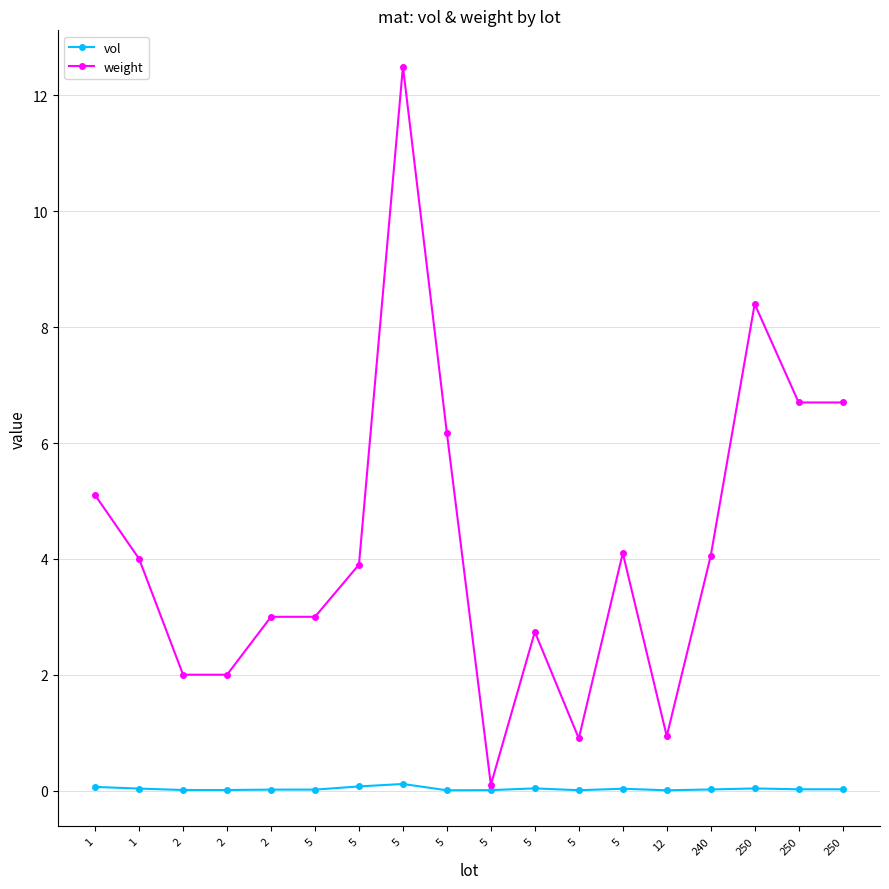

Is this an area chart (filled region under the line)?

No